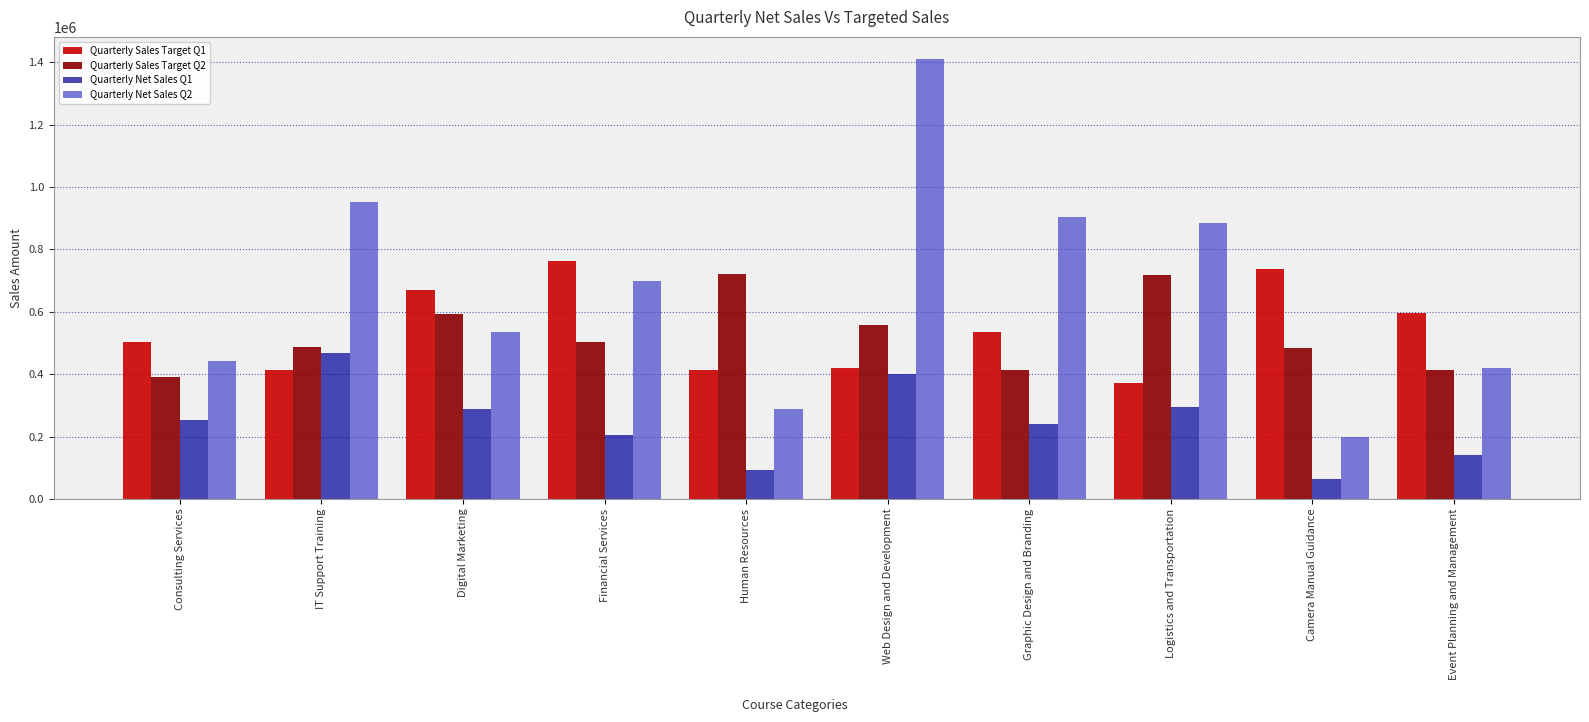

Which series changed the most between Digital Marketing and Graphic Design and Branding?

Quarterly Net Sales Q2